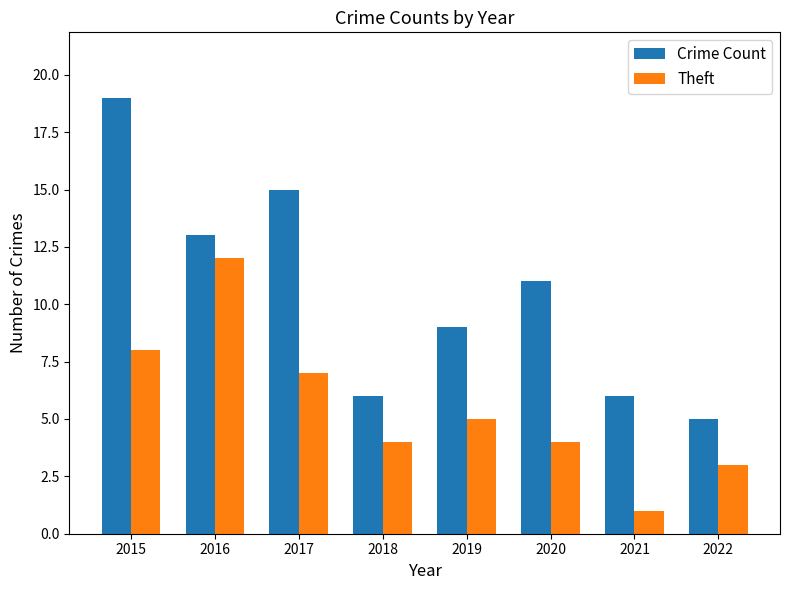

What is the spread (max minus min) of values at 2017?

8